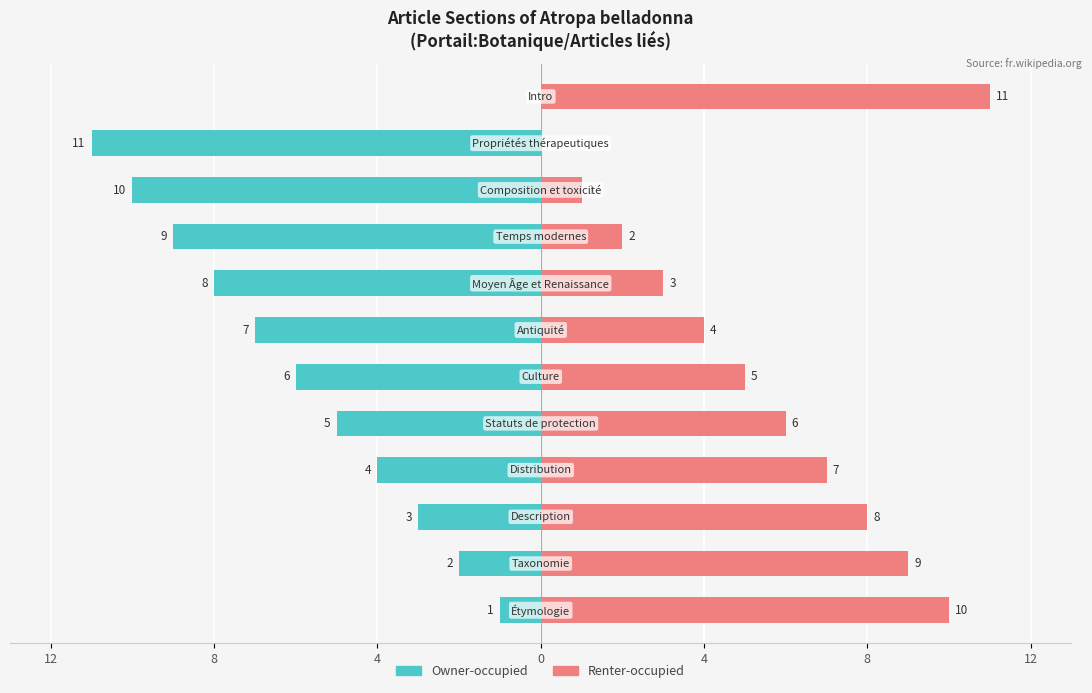

Between 4 and 7, which series saw the biggest shift?

Owner-occupied